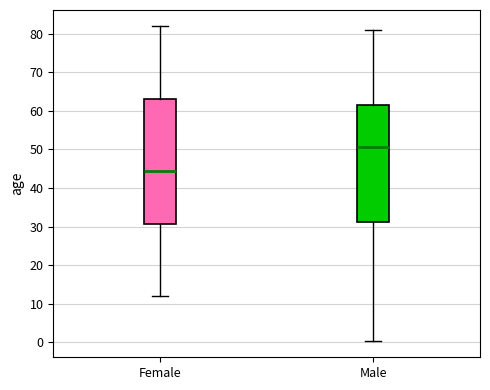

Which box is the tallest, from its lower edge to its upper edge?

Female